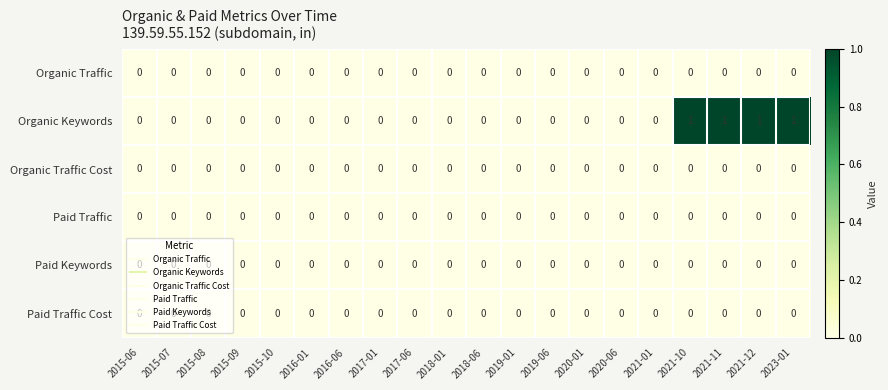

What is the sum of all Organic Keywords values?

4